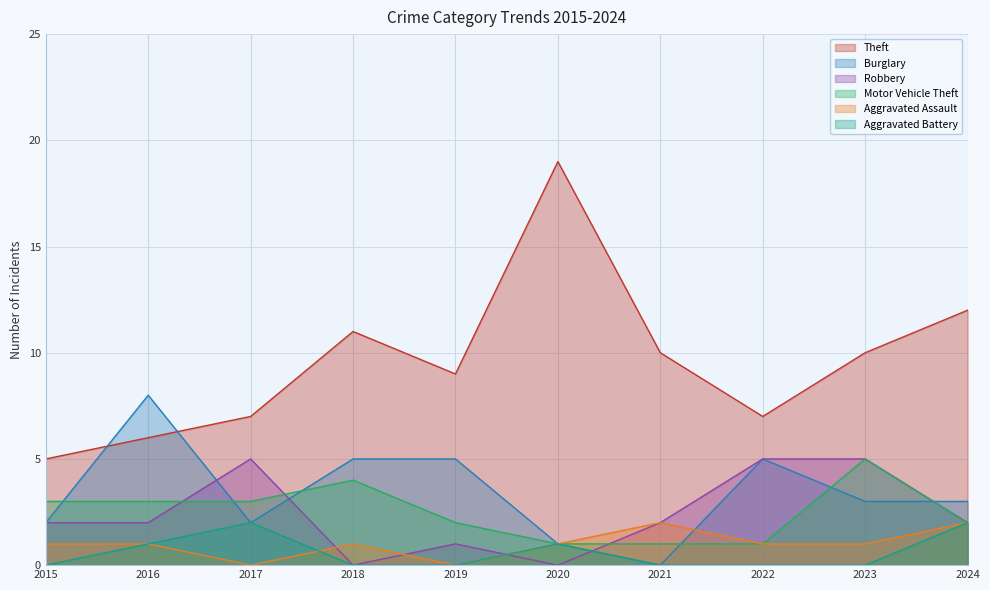

How many data points in Burglary are less than 3?

4